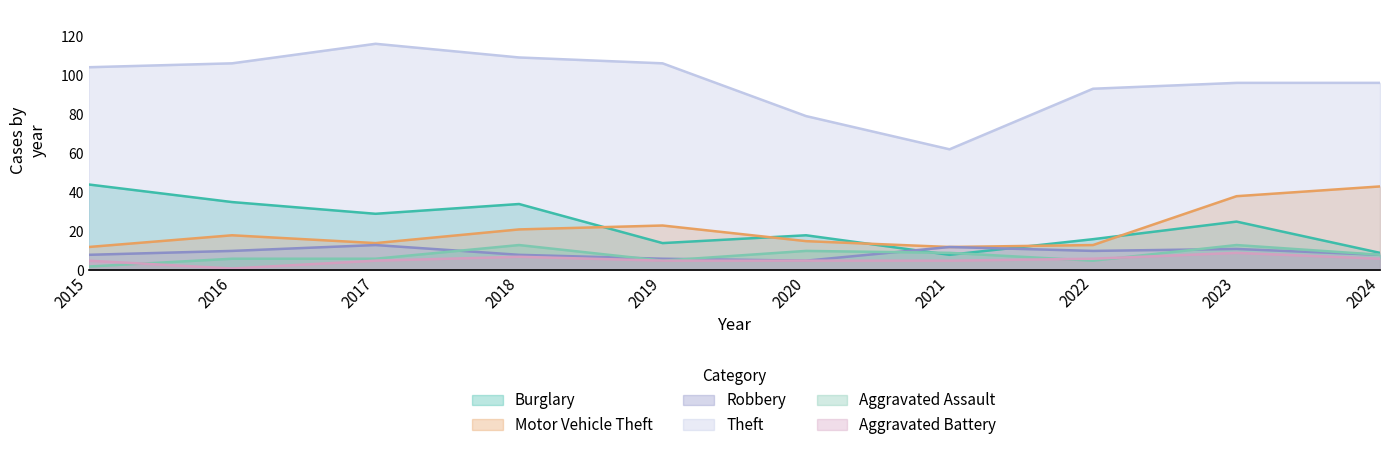

List the labels in order of Motor Vehicle Theft value, smallest first.

2015, 2021, 2022, 2017, 2020, 2016, 2018, 2019, 2023, 2024